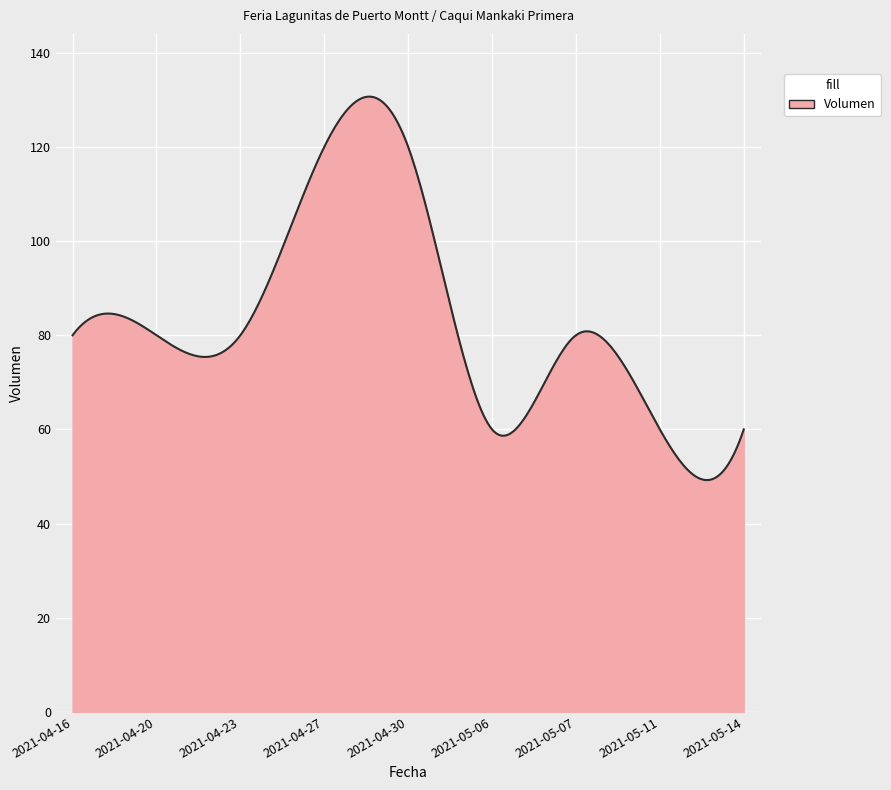

What is the difference between the maximum and minimum values?

81.4